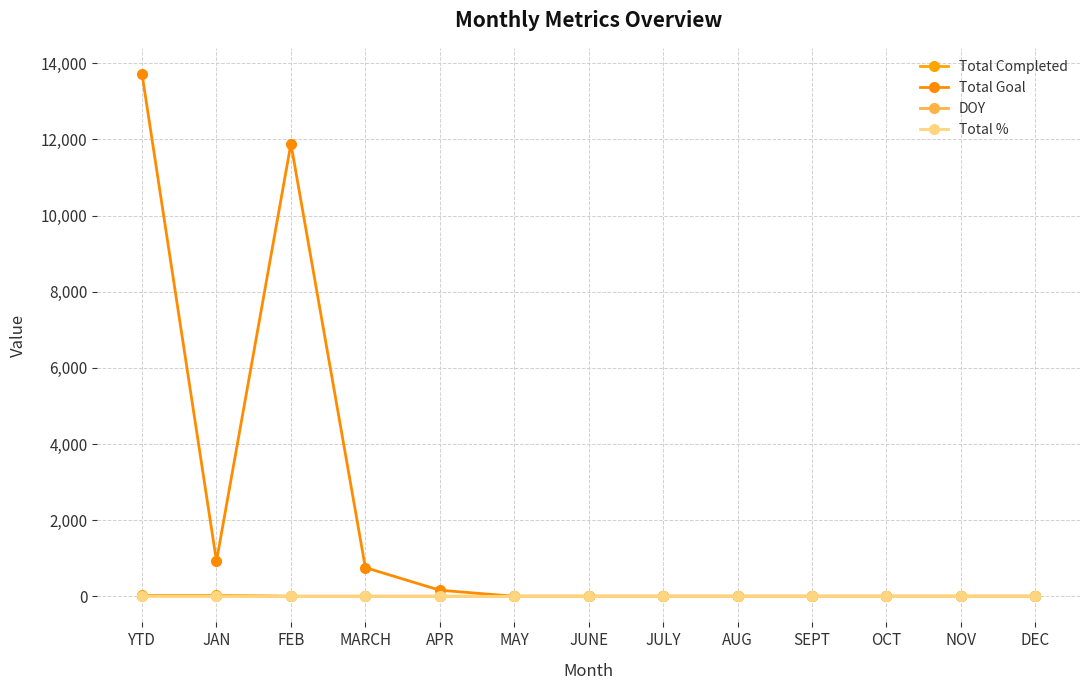

How many data points in Total Goal are above 0?

5